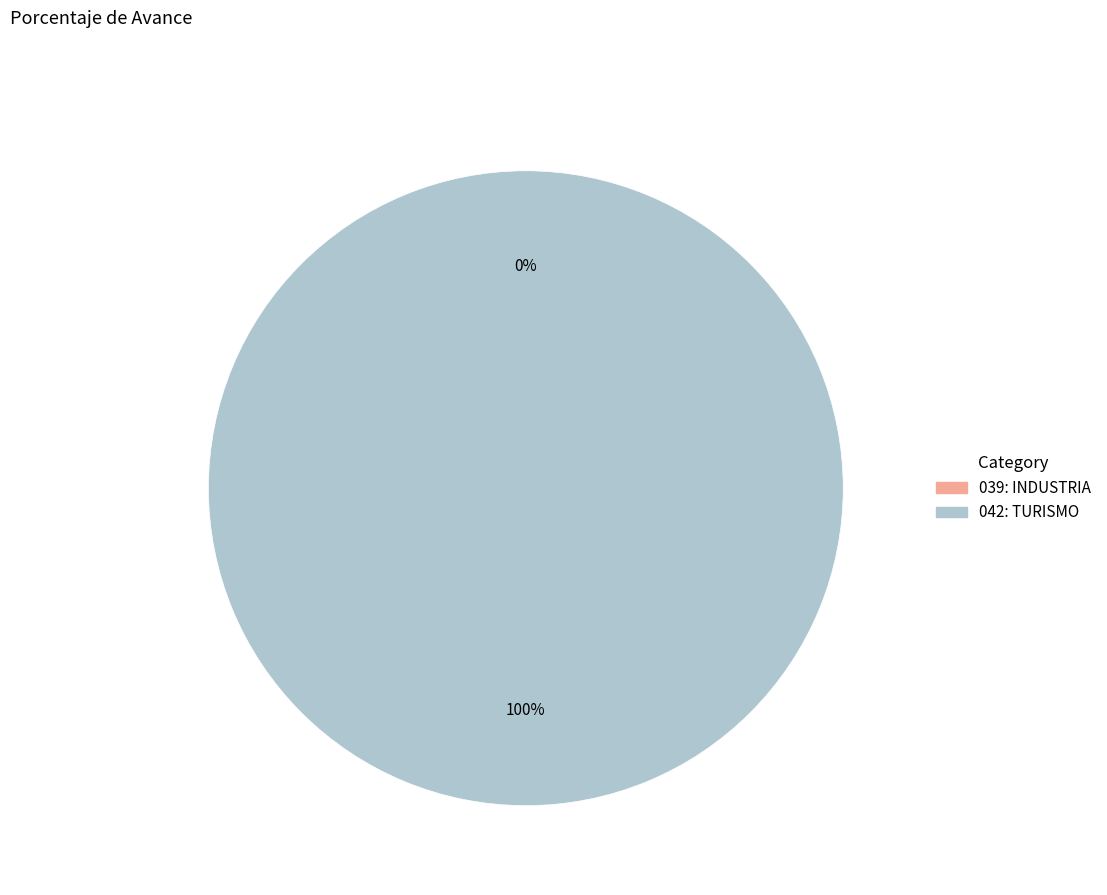

How many slices are in this pie chart?

2